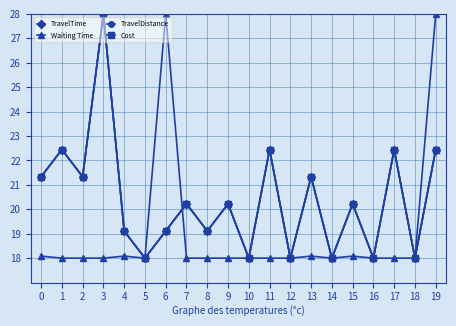

At which category does Waiting Time reach its first local peak?

4